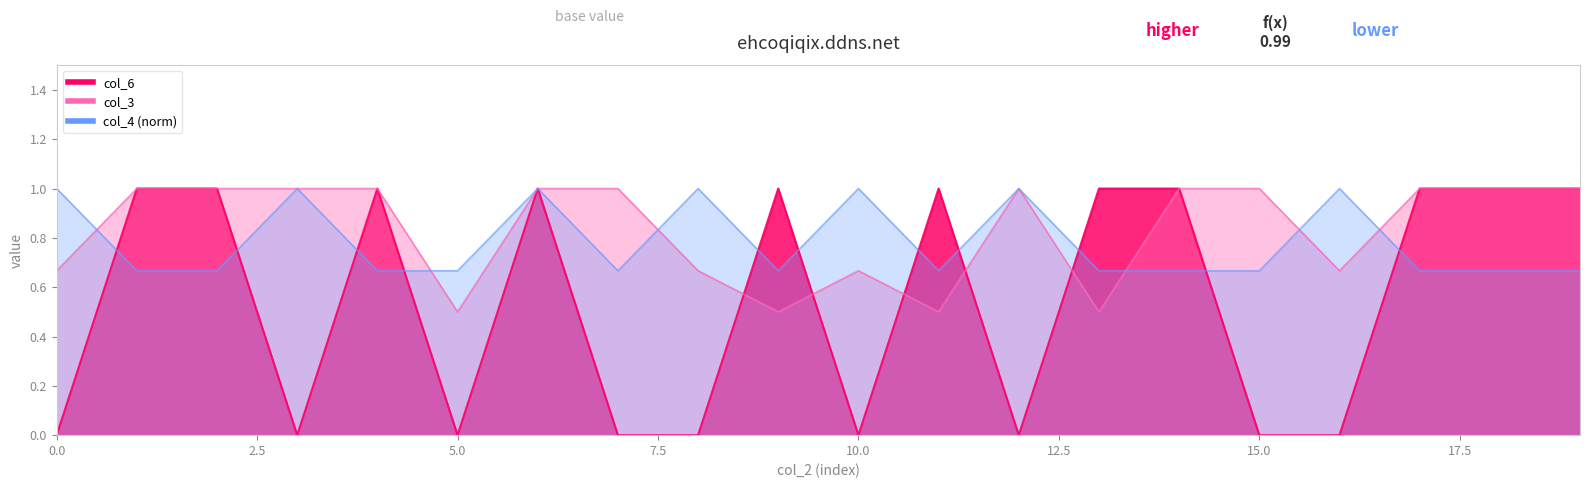

At which category is the sum across all series the highest?

6